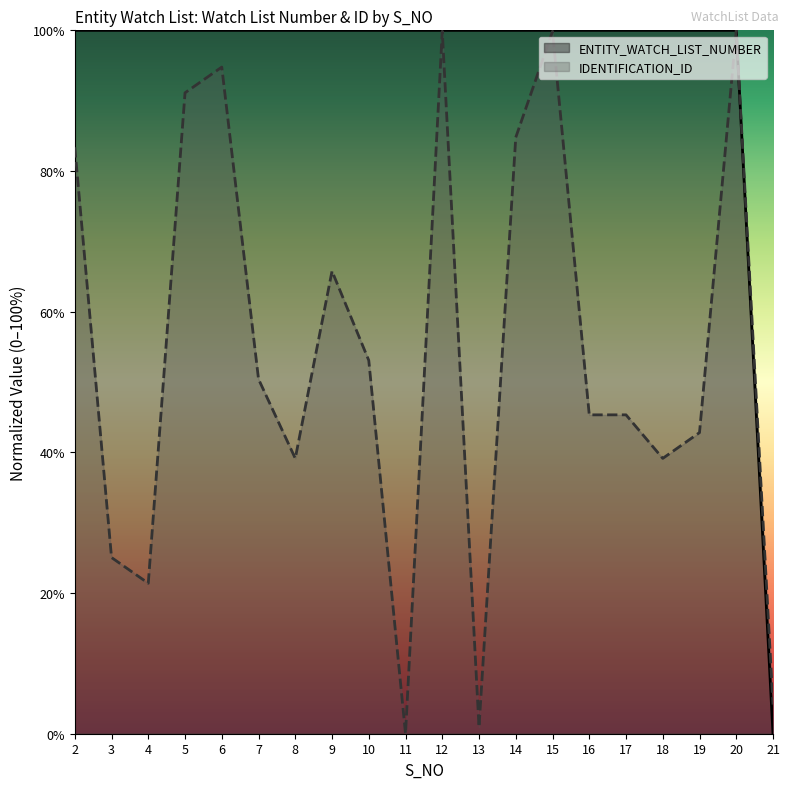

Reading left to right, extract all data points from this chart.

ENTITY_WATCH_LIST_NUMBER: 1.0	1.0	1.0	1.0	1.0	1.0	1.0	1.0	1.0	1.0	1.0	1.0	1.0	1.0	1.0	1.0	1.0	1.0	1.0	0.0
IDENTIFICATION_ID: 0.8	0.3	0.2	0.9	0.9	0.5	0.4	0.7	0.5	0.0	1.0	0.0	0.8	1.0	0.5	0.5	0.4	0.4	1.0	0.0